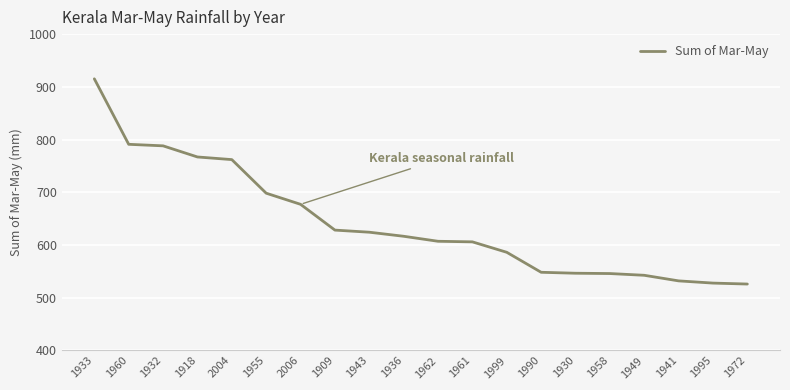

What is the sum of all values?

12836.4